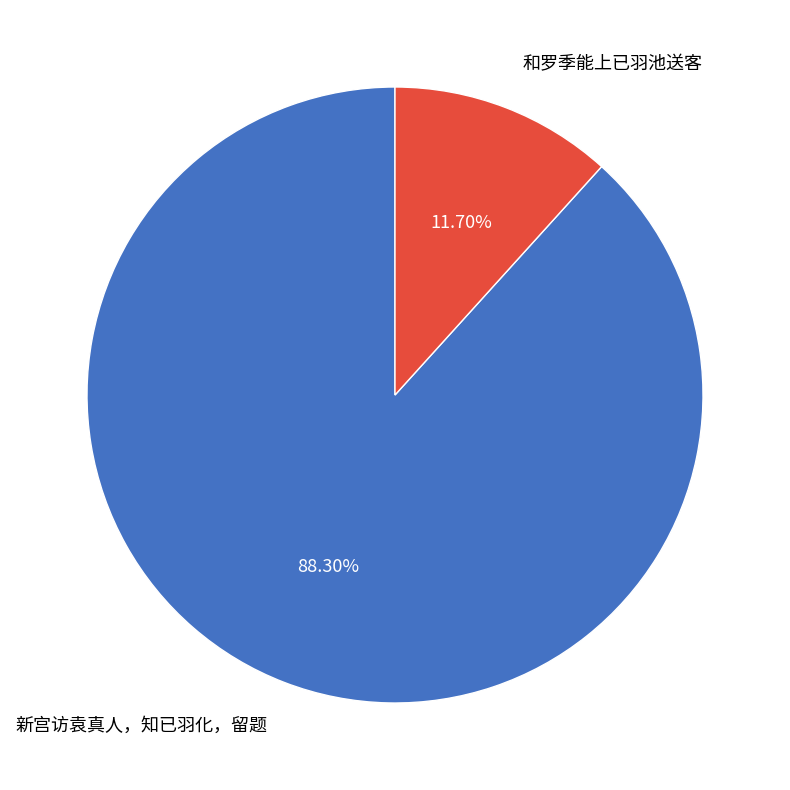

How many segments does this pie chart have?

2